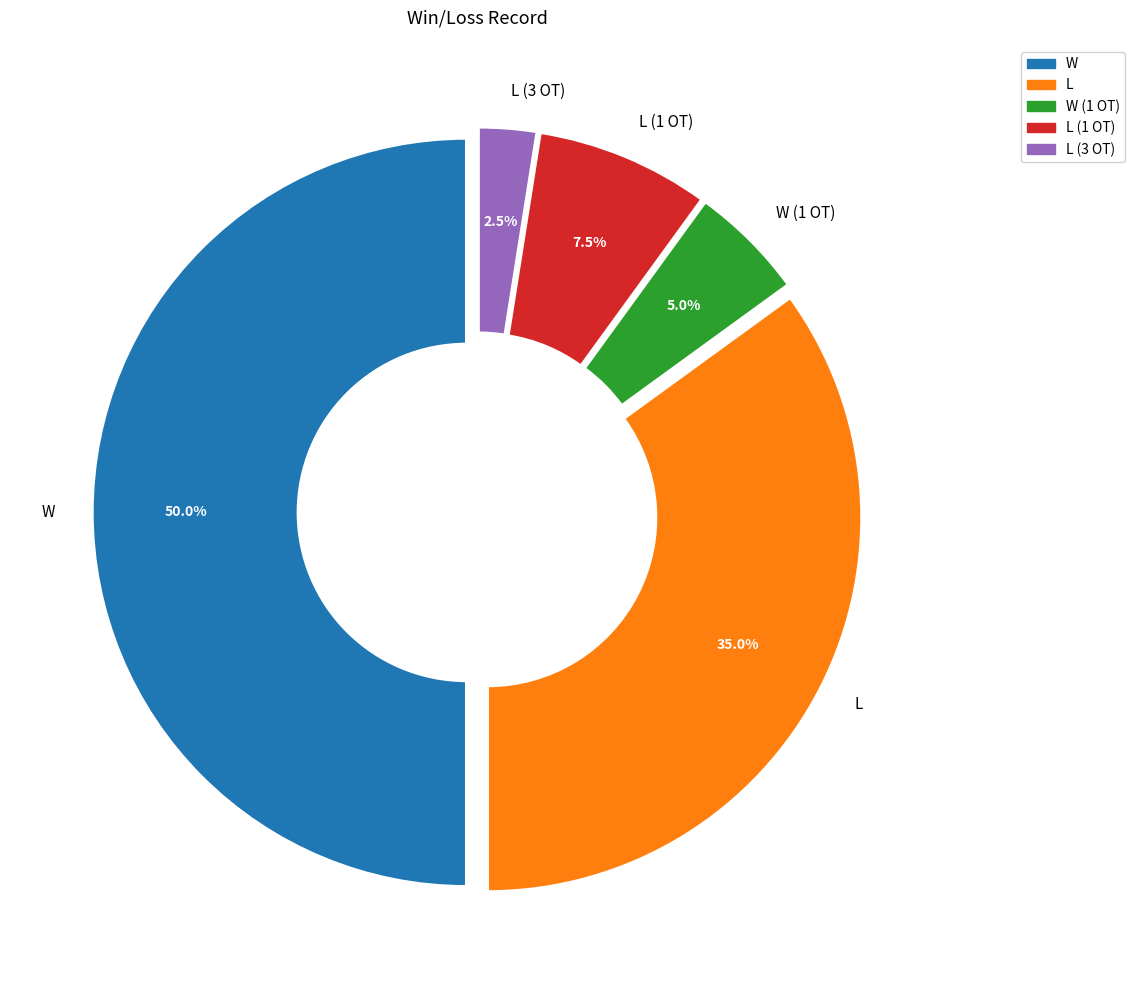

Which category has the biggest portion of the pie?

W